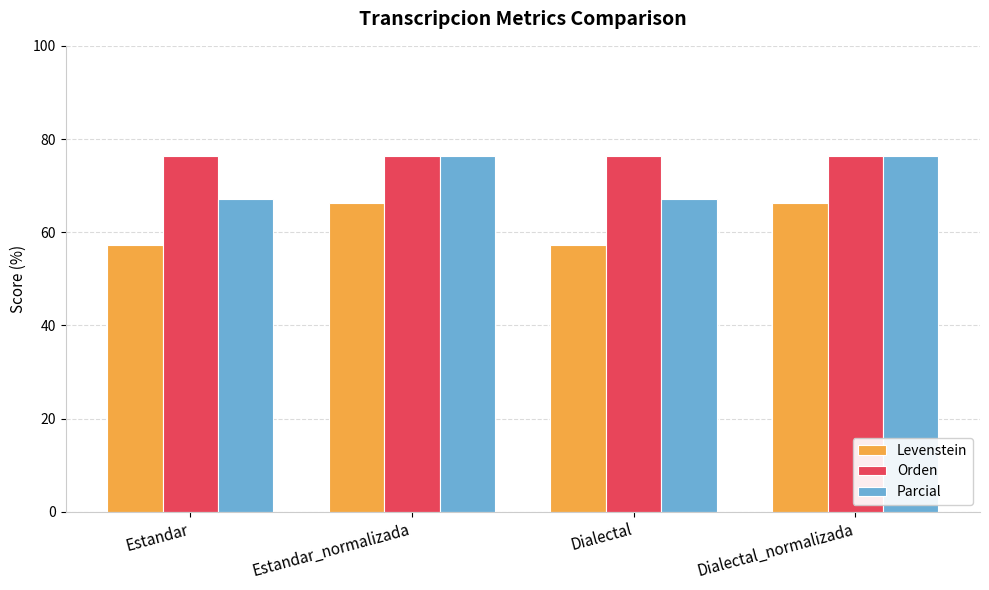

How many series are shown in this chart?

3